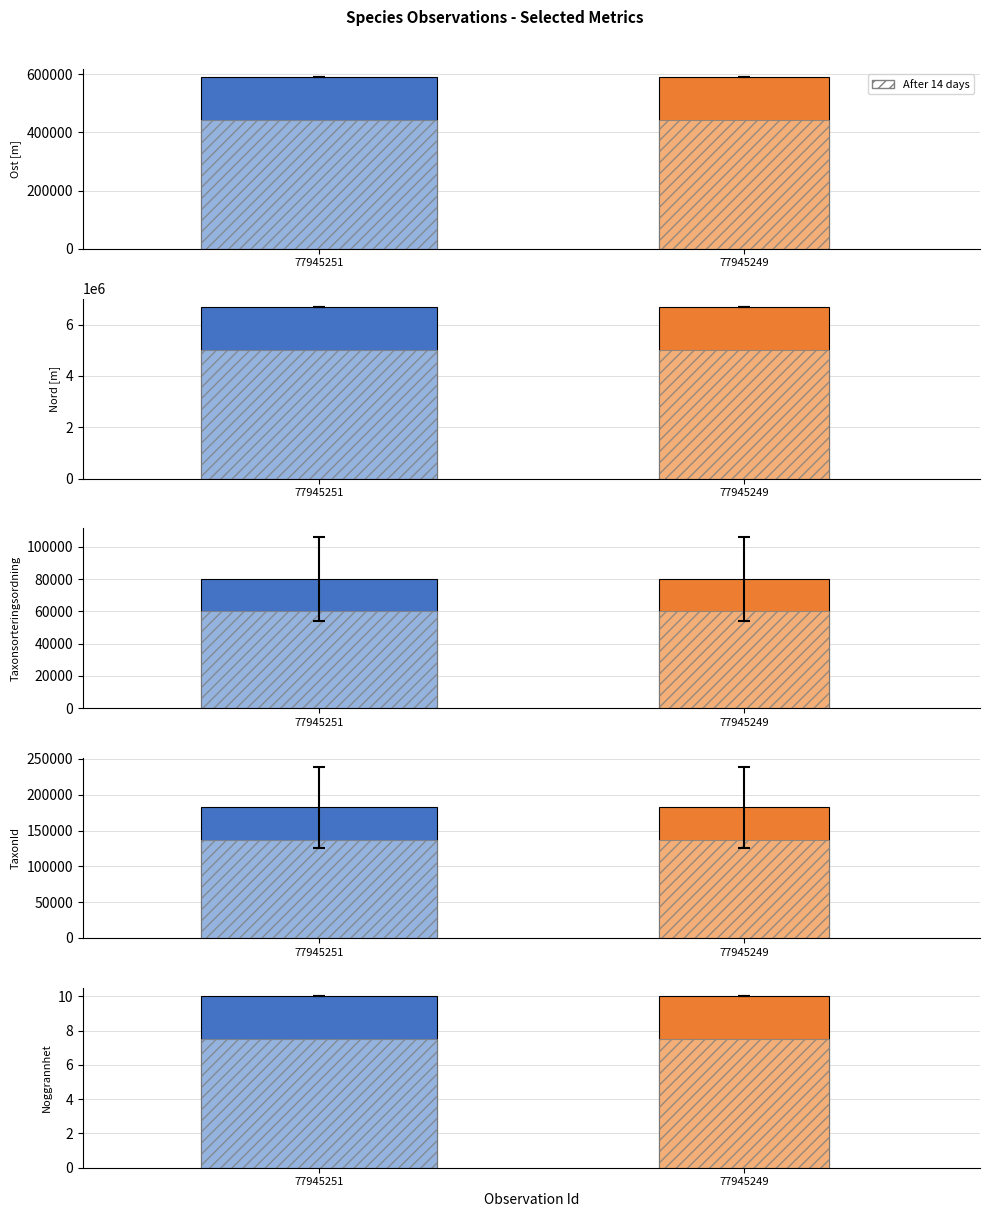

What is the greatest value displayed?

6677448.6